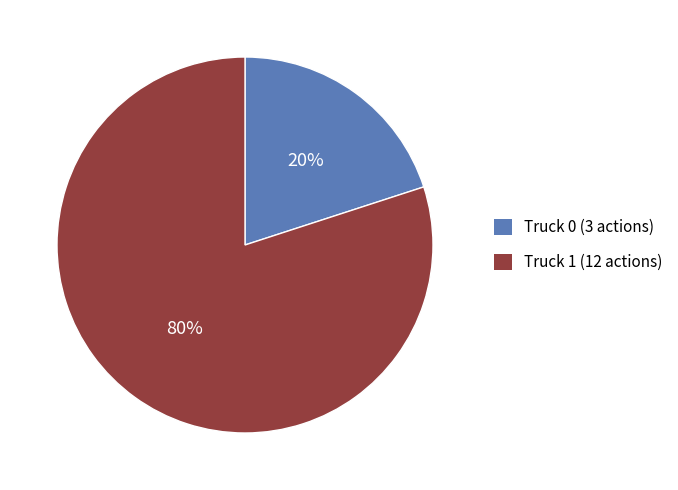

How many segments does this pie chart have?

2